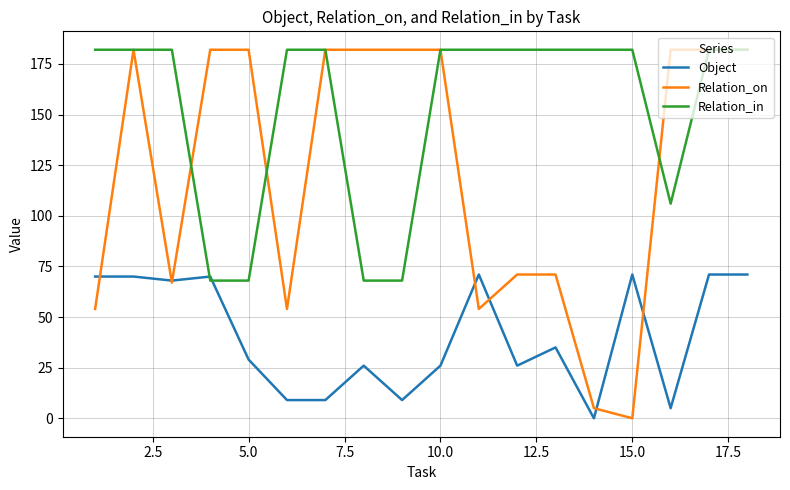

What is the maximum value for Object?

71